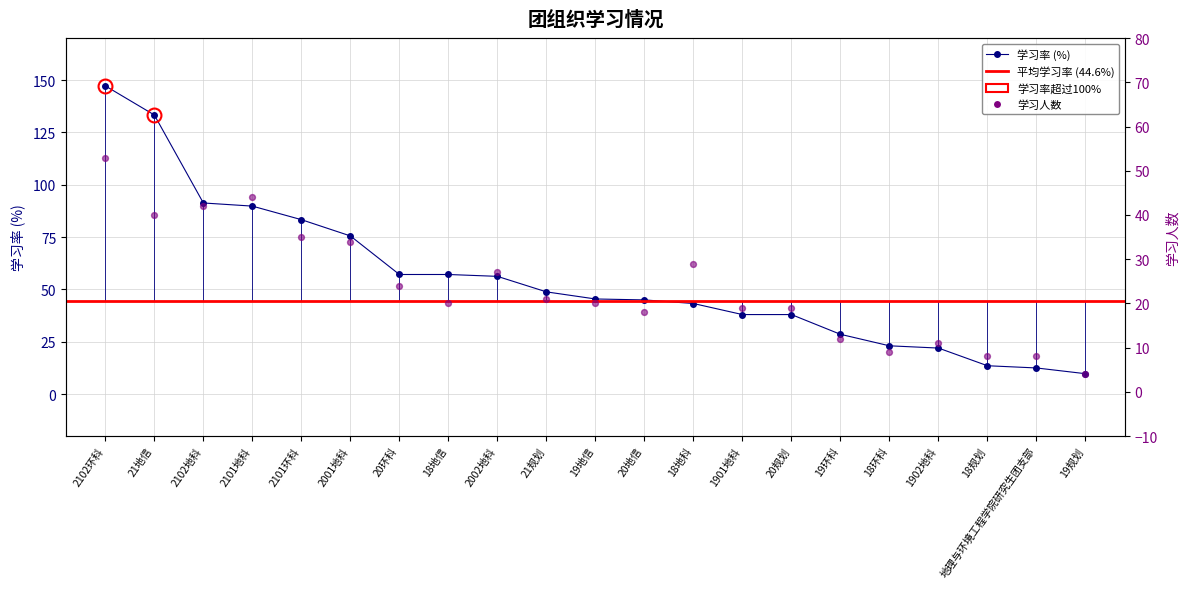

Which series reaches the maximum Y coordinate?

学习率